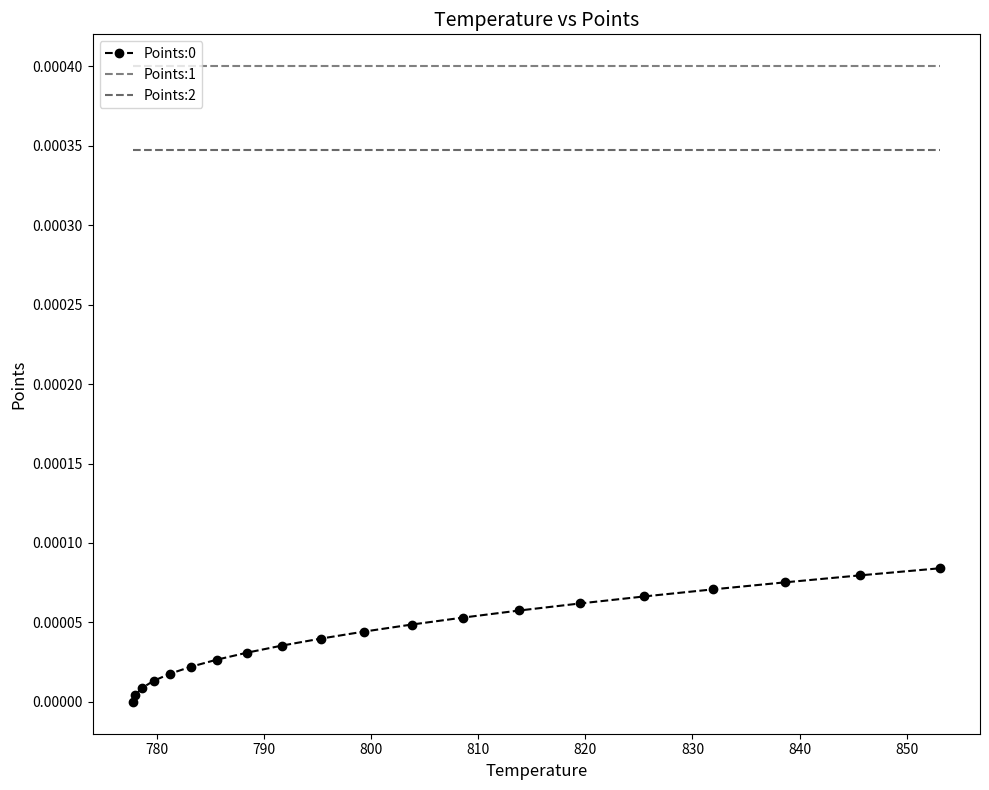

True or false: Points:0 has more than 0 interior local peaks.

False